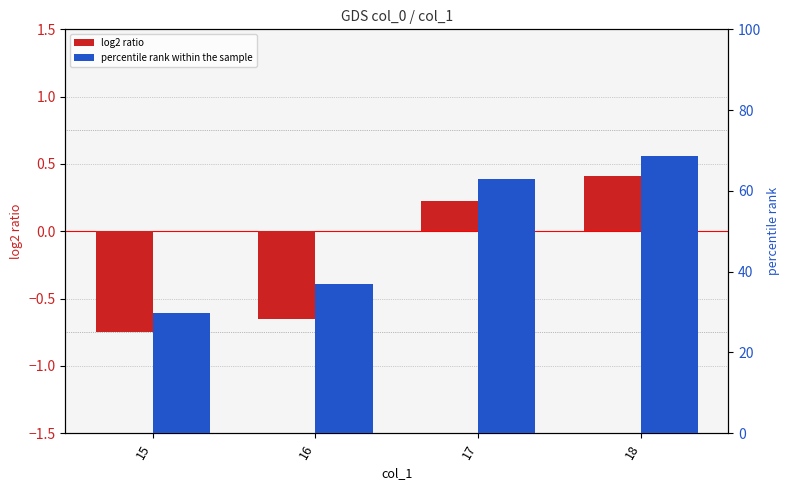

List the series in order of their overall mean, highest first.

percentile rank within the sample, log2 ratio